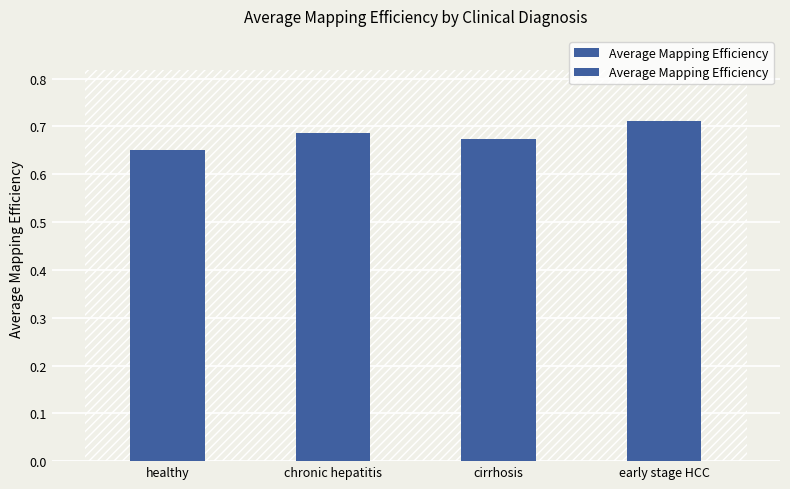

Where is the data nearest to the value 0?

healthy